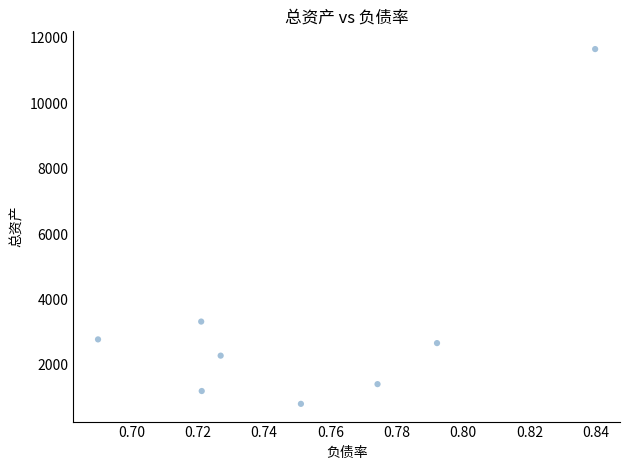

What is the average Y value?

3268.0